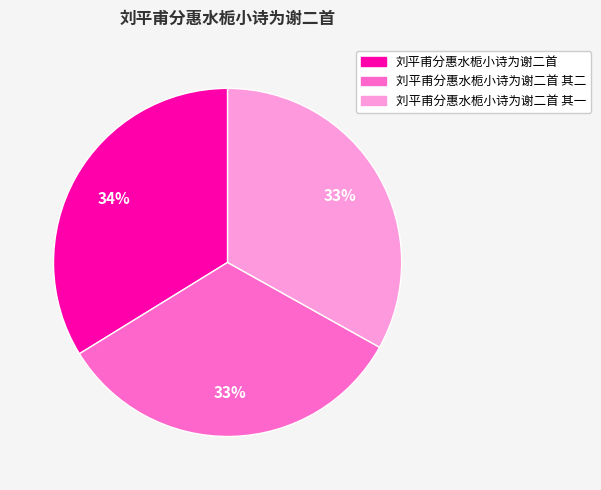

How many segments does this pie chart have?

3